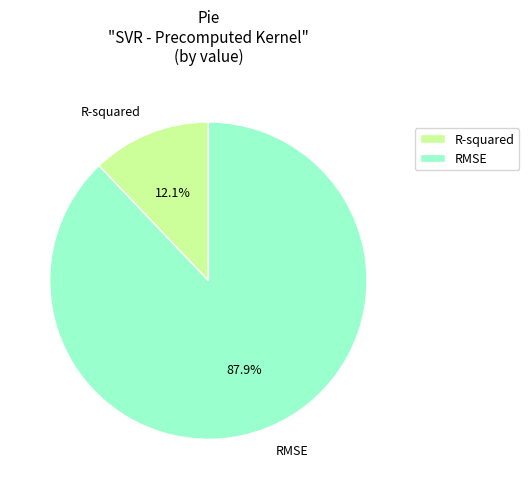

Count the number of slices in the pie.

2